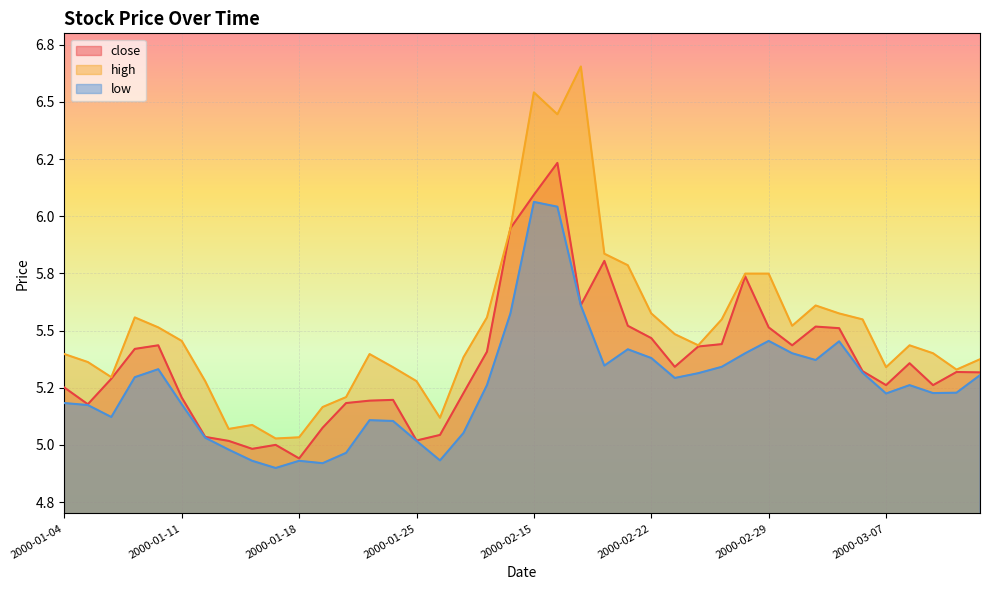

Is the value of close at 2000-01-13 greater than the value of high at 2000-03-06?

No